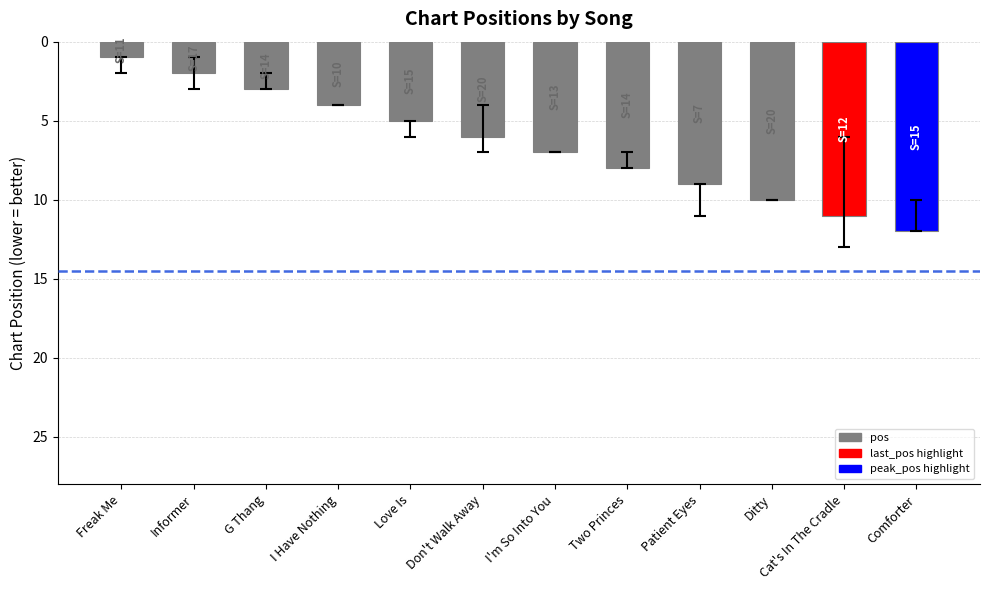

List the labels in order of value, smallest first.

Freak Me, Informer, G Thang, I Have Nothing, Love Is, Don't Walk Away, I'm So Into You, Two Princes, Patient Eyes, Ditty, Cat's In The Cradle, Comforter